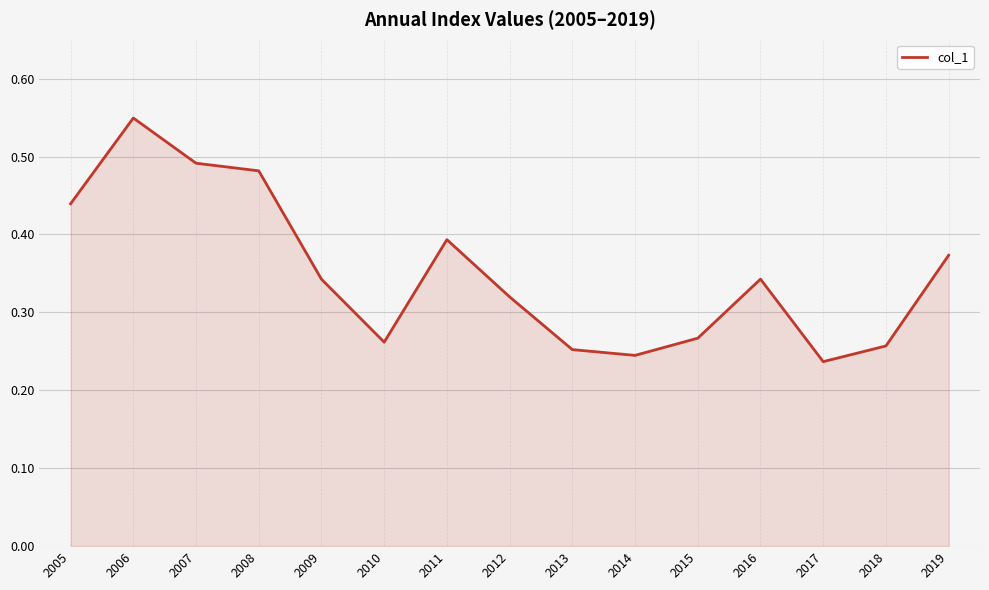

Which has a higher value, 2012 or 2014?

2012